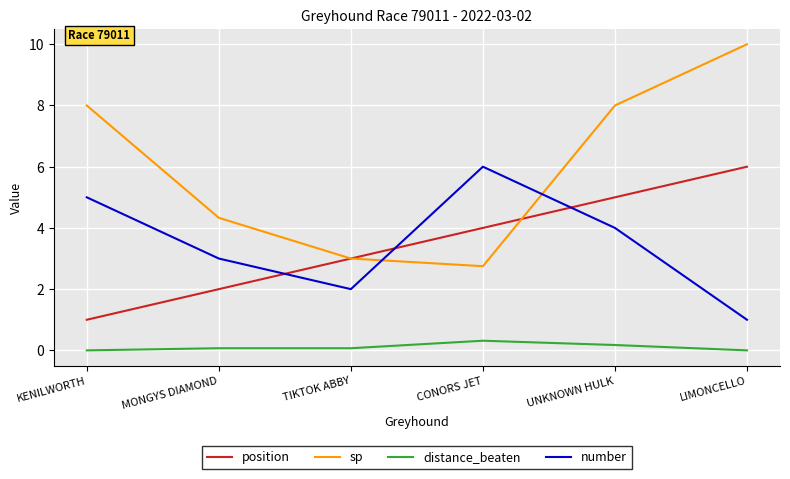

True or false: sp and distance_beaten cross at least once.

False